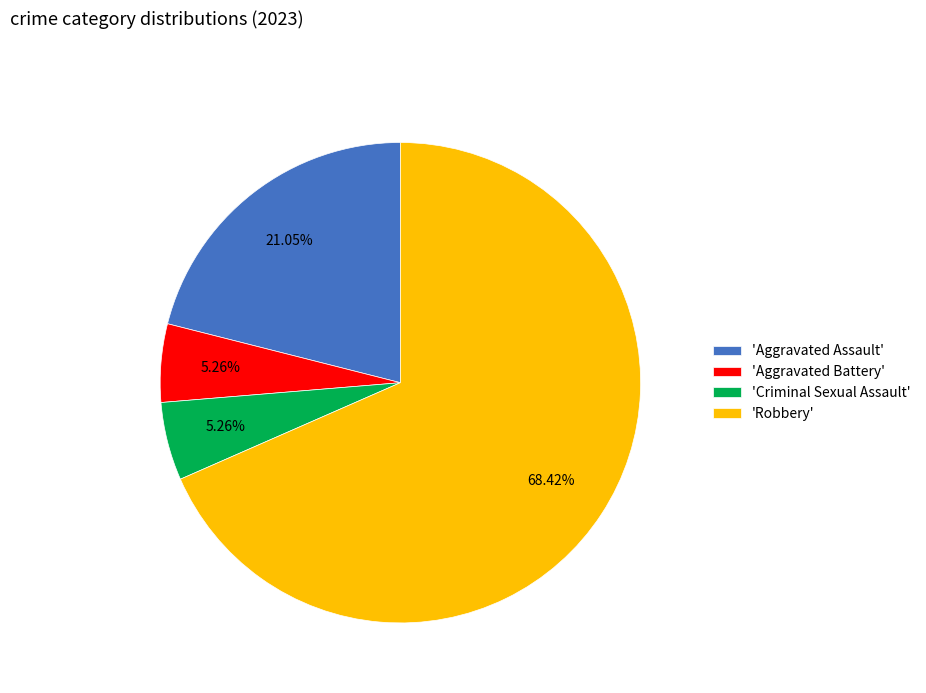

What is the largest slice in the pie chart?

'Robbery'